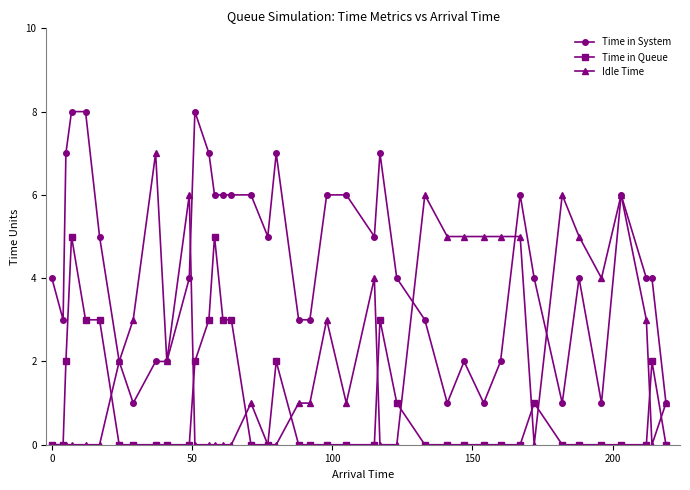

Which series has the largest total across all categories?

Time in System